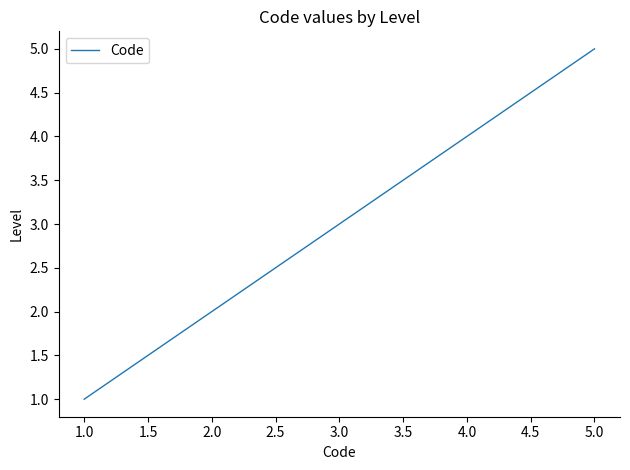

What is the sum of all values?

15